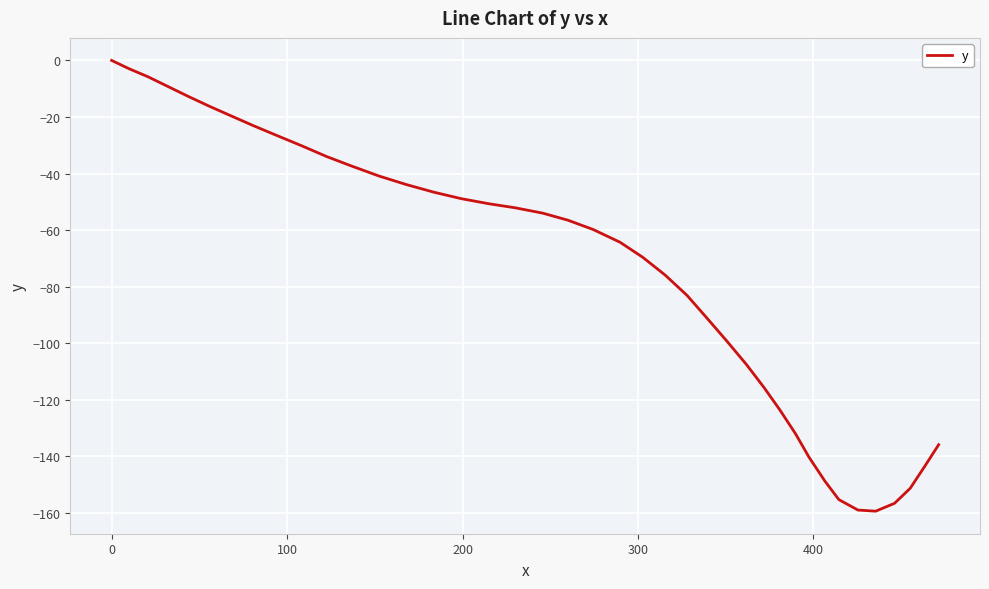

How many series are shown in this chart?

1